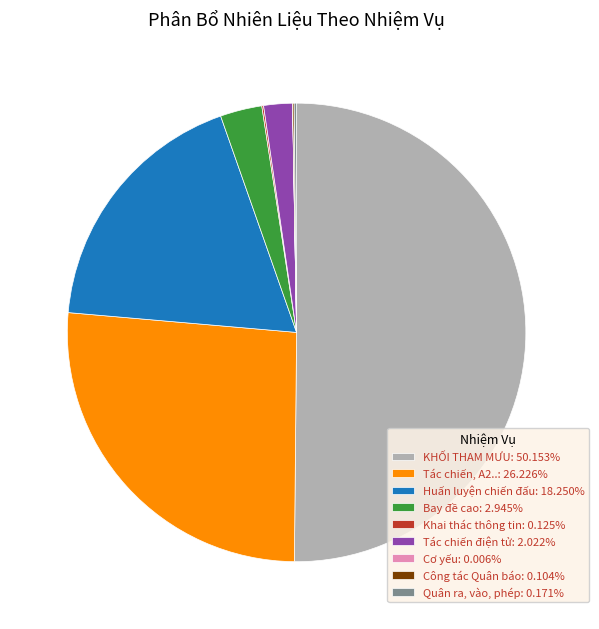

Combined, do Tác chiến điện tử: 2.022% and Bay đề cao: 2.945% account for over 50%?

No